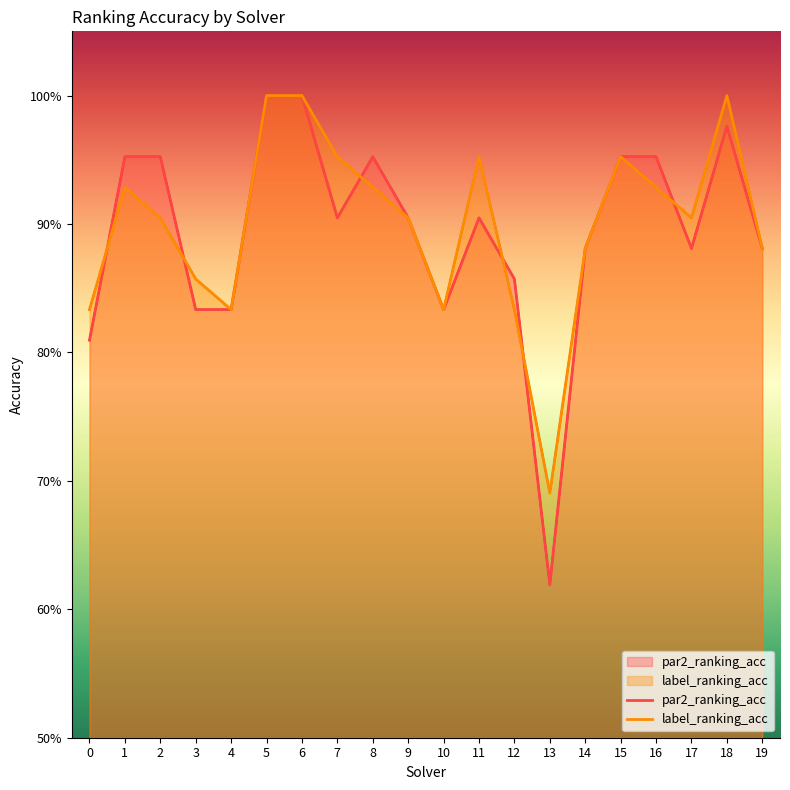

Which series has the largest range (max minus min)?

par2_ranking_acc